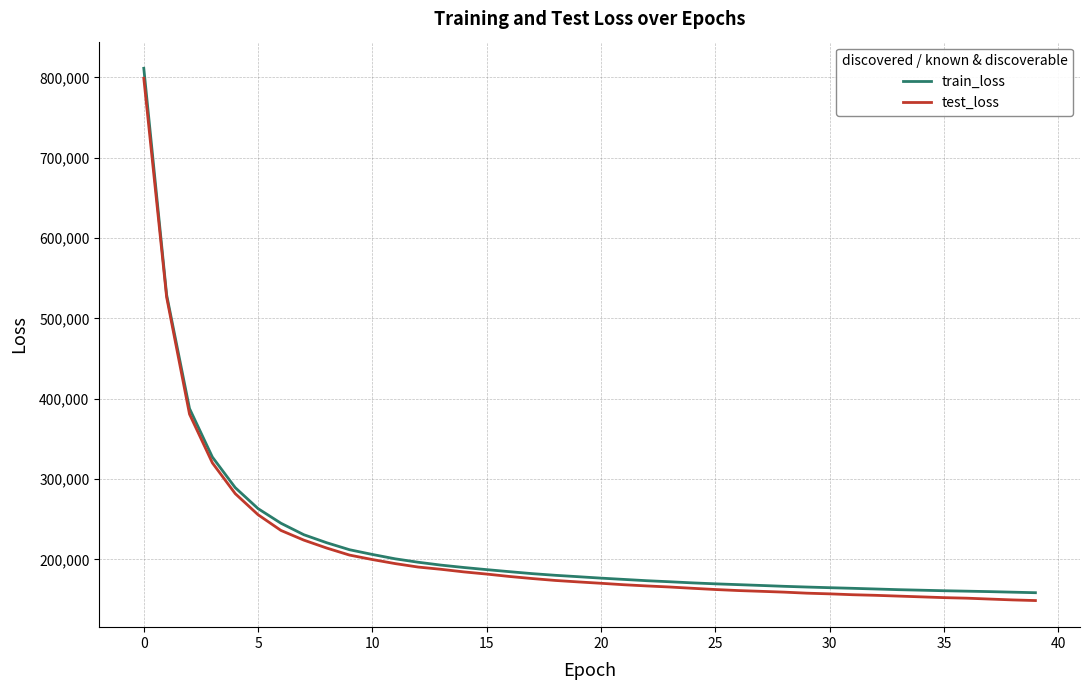

What is the greatest value displayed?

811446.1